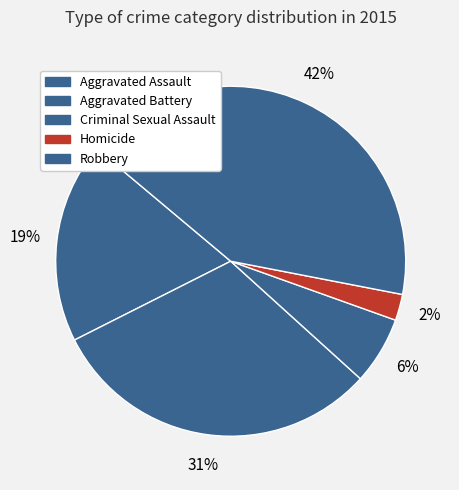

To the nearest percent, what is the difference between the Criminal Sexual Assault and Homicide slice percentages?

4%